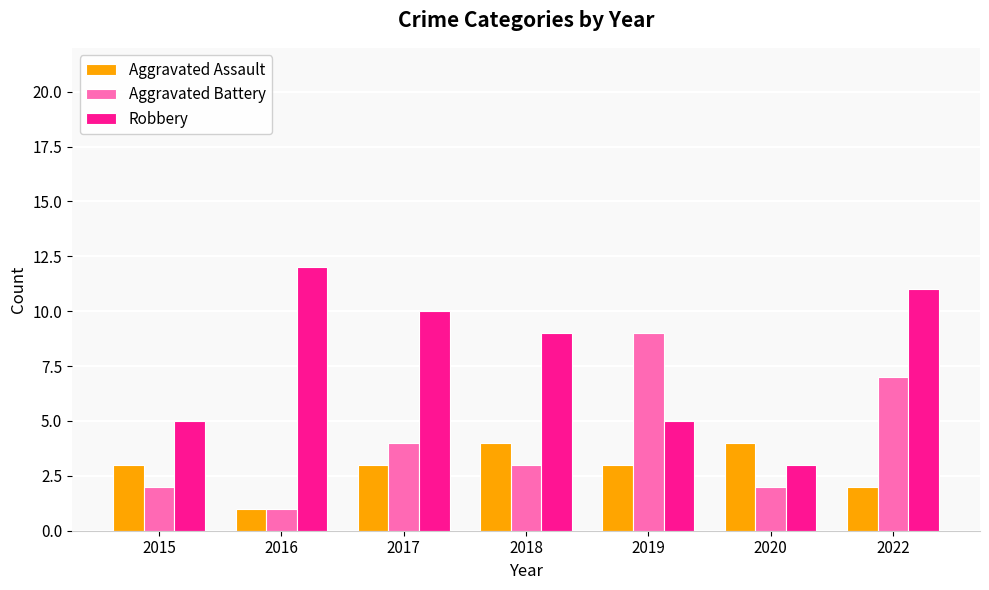

The value of Aggravated Assault at 2015 is 3. True or false?

True